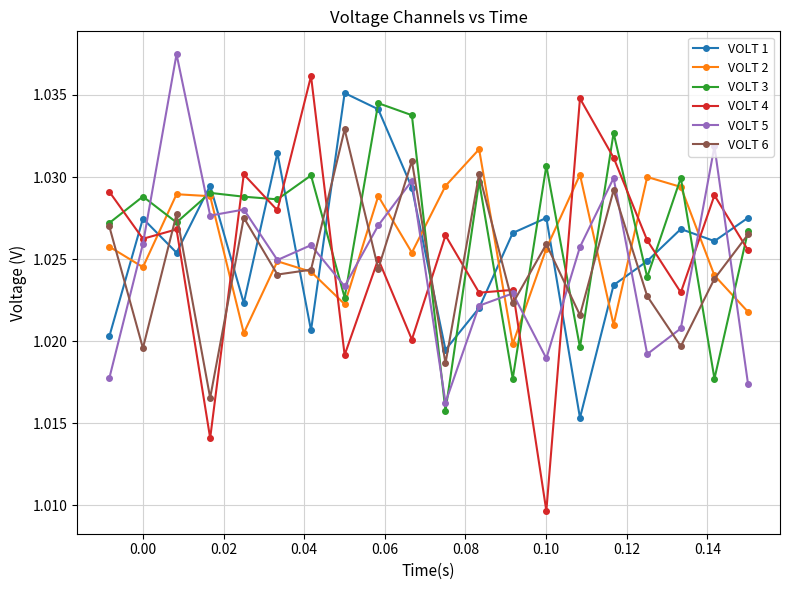

True or false: VOLT 4 has more than 2 interior local peaks.

True